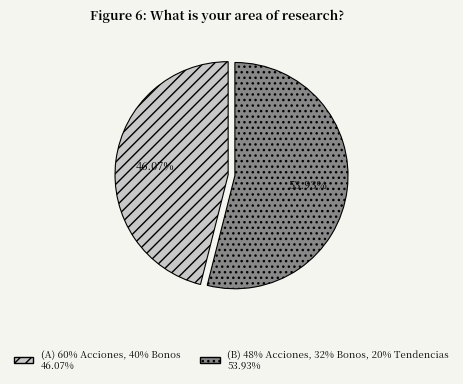

Does (A) 60% Acciones, 40% Bonos represent more than half of the total?

No